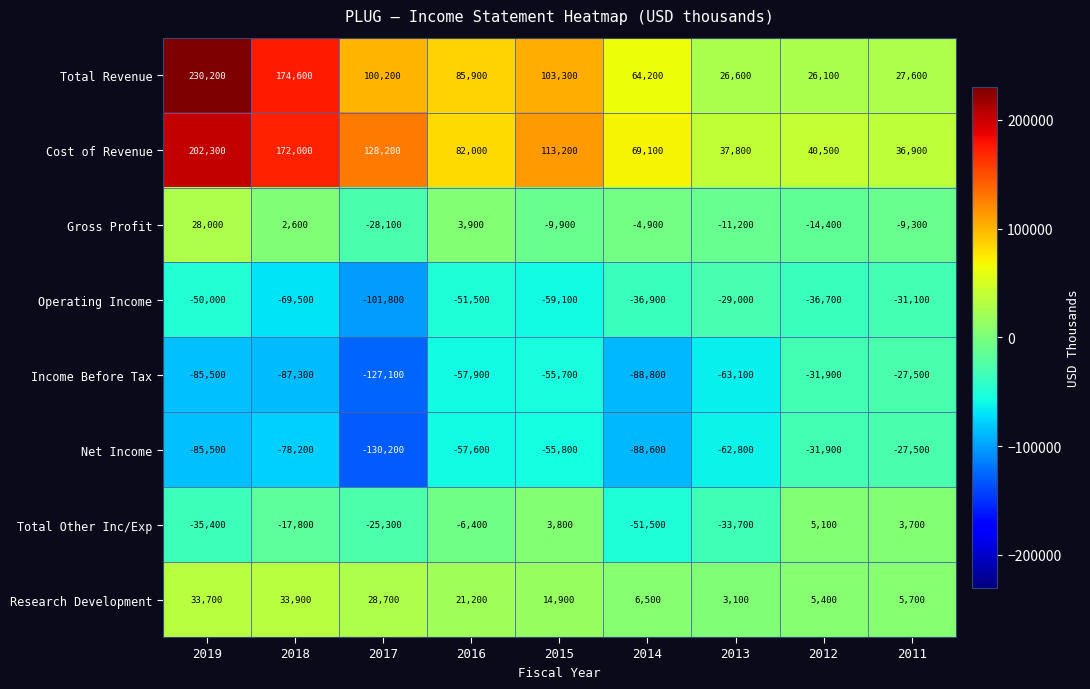

Which series has the largest range (max minus min)?

Total Revenue